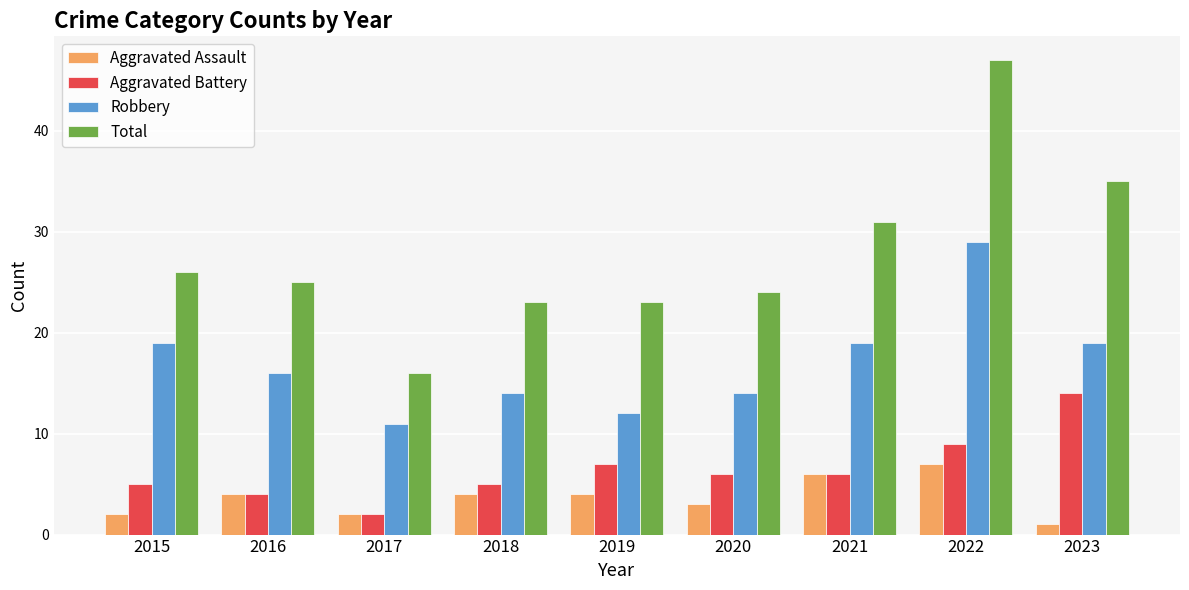

What are all the series names shown in the legend?

Aggravated Assault, Aggravated Battery, Robbery, Total